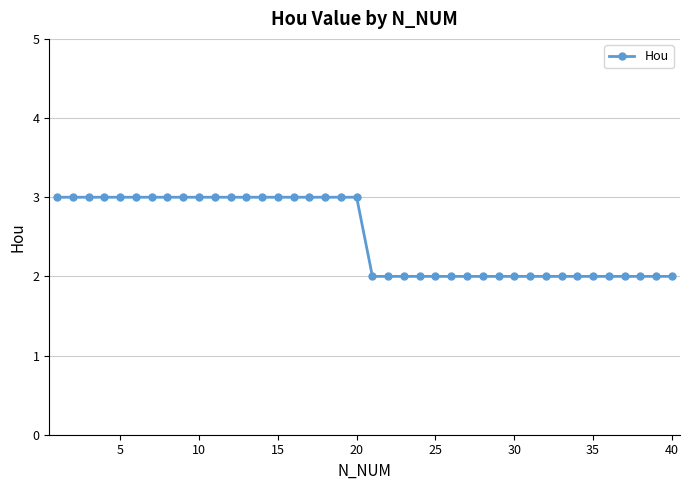

Reading left to right, extract all data points from this chart.

3	3	3	3	3	3	3	3	3	3	3	3	3	3	3	3	3	3	3	3	2	2	2	2	2	2	2	2	2	2	2	2	2	2	2	2	2	2	2	2